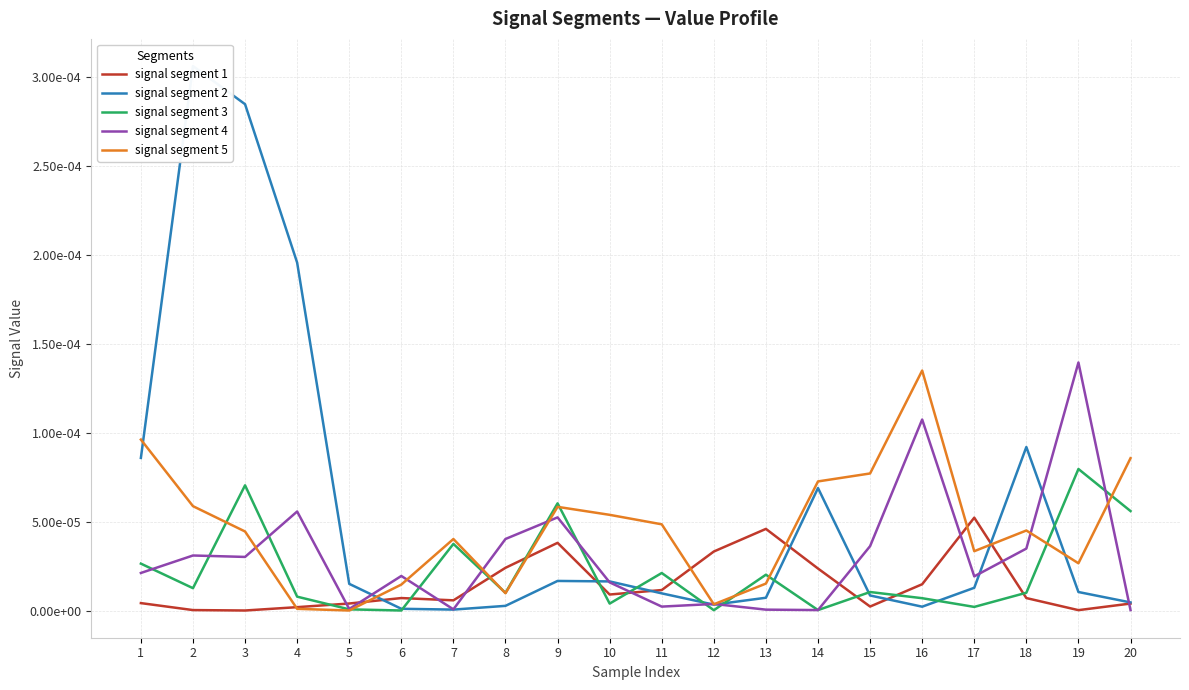

In signal segment 4, how many points are higher than both neighbors (excluding endpoints)?

7